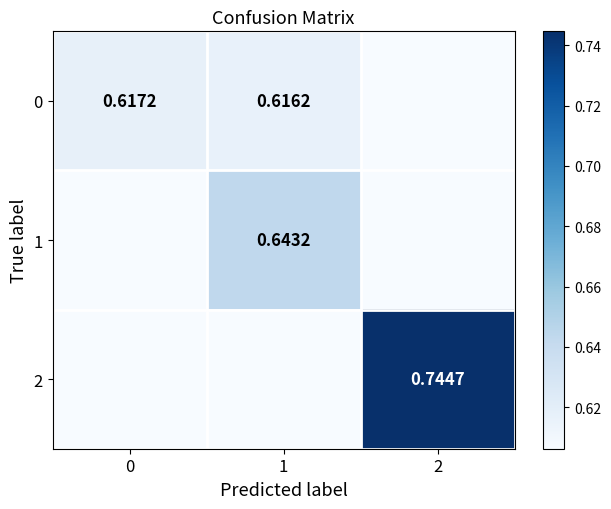

The value of 0 at 2 is 0.6. True or false?

True